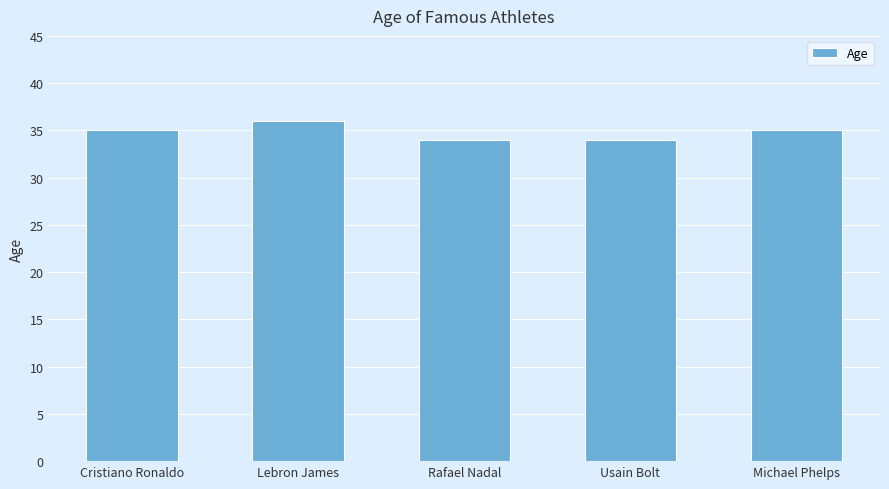

What is the change in value from Usain Bolt to Michael Phelps?

+1